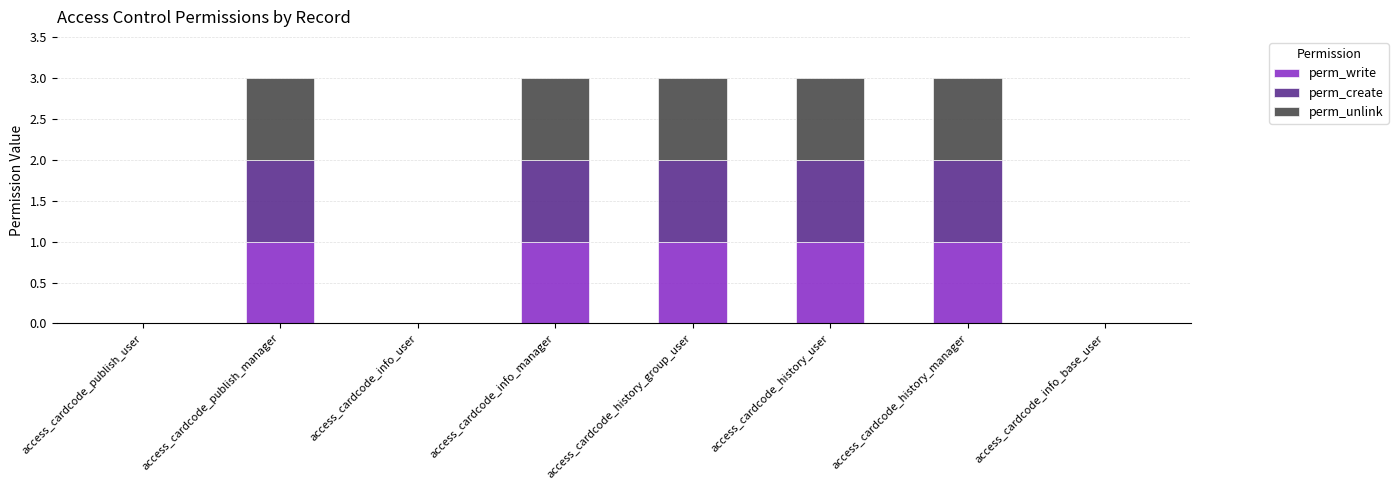

Is it true that perm_write equals 0 at access_cardcode_info_base_user?

True